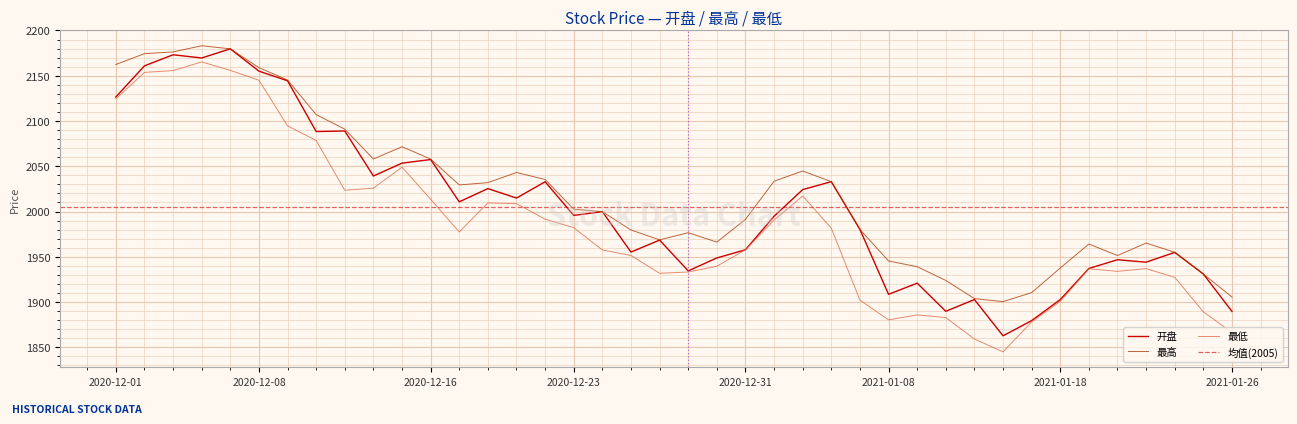

Rank the series by their maximum value, from lowest to highest.

最低, 开盘, 最高